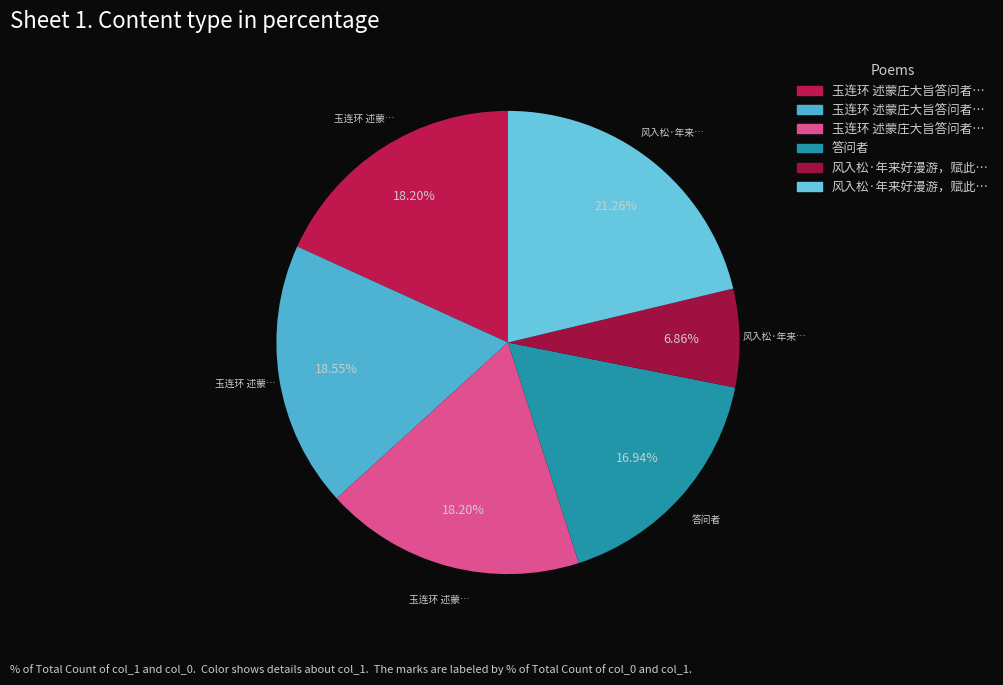

Rank the categories by value from lowest to highest.

风入松·年来好漫游，赋此答问者，时在青岛, 答问者, 玉连环 述蒙庄大旨答问者二首 其一, 玉连环 述蒙庄大旨答问者二首 其二, 玉连环 述蒙庄大旨答问者二首, 风入松·年来好漫游，赋此答问者，时在青岛 